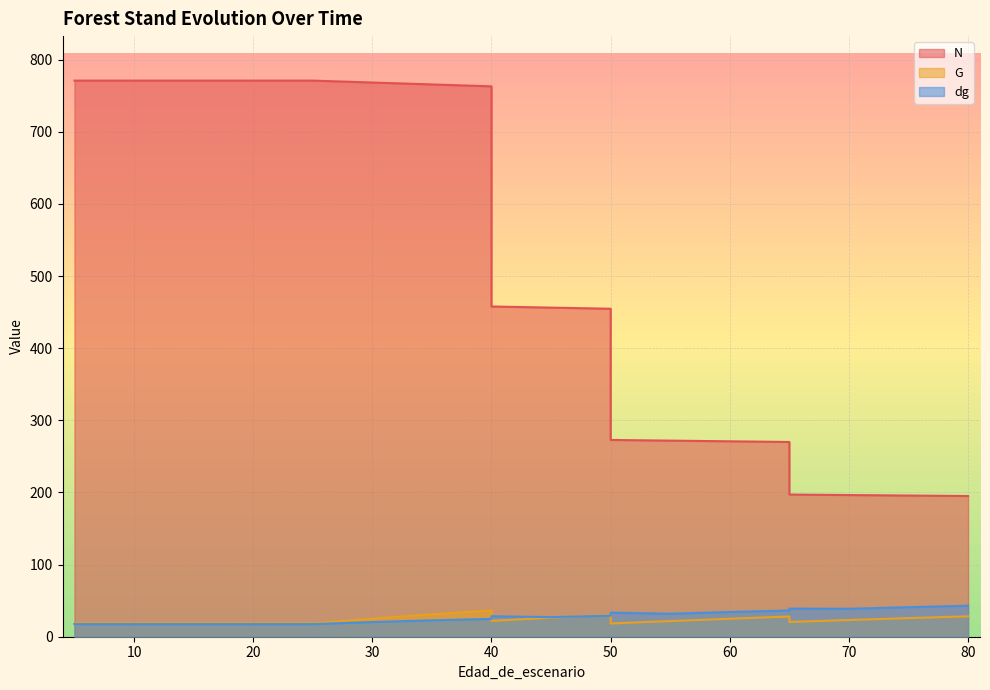

Is it true that G equals 8.4 at 40?

False